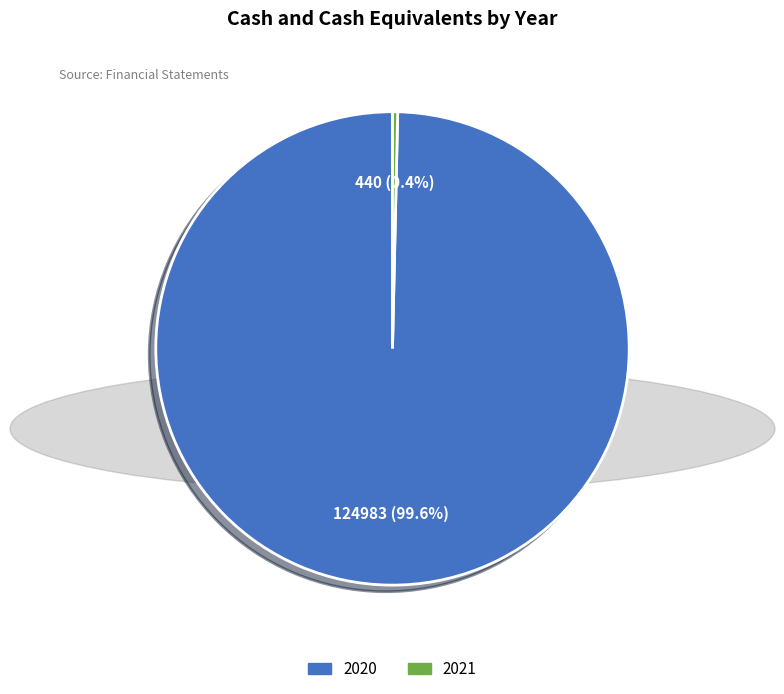

How many segments does this pie chart have?

2